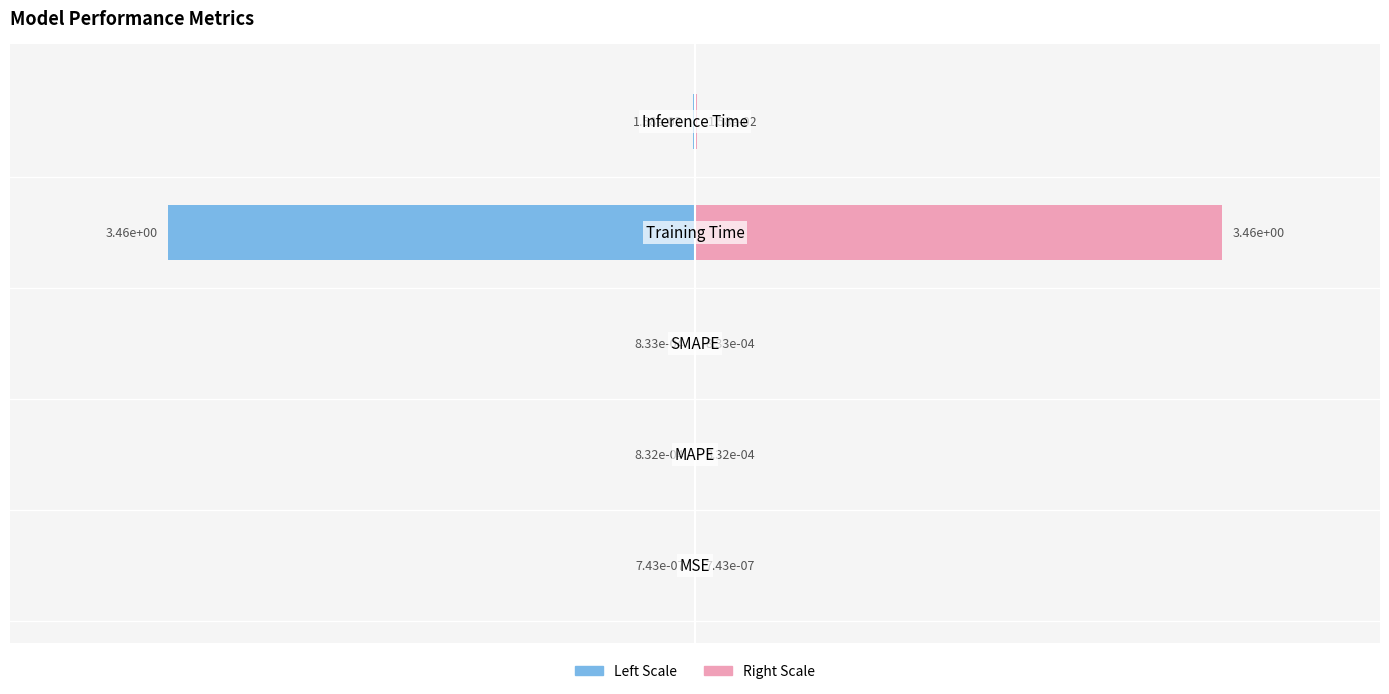

Is it true that the value at Inference Time is 0.0?

True